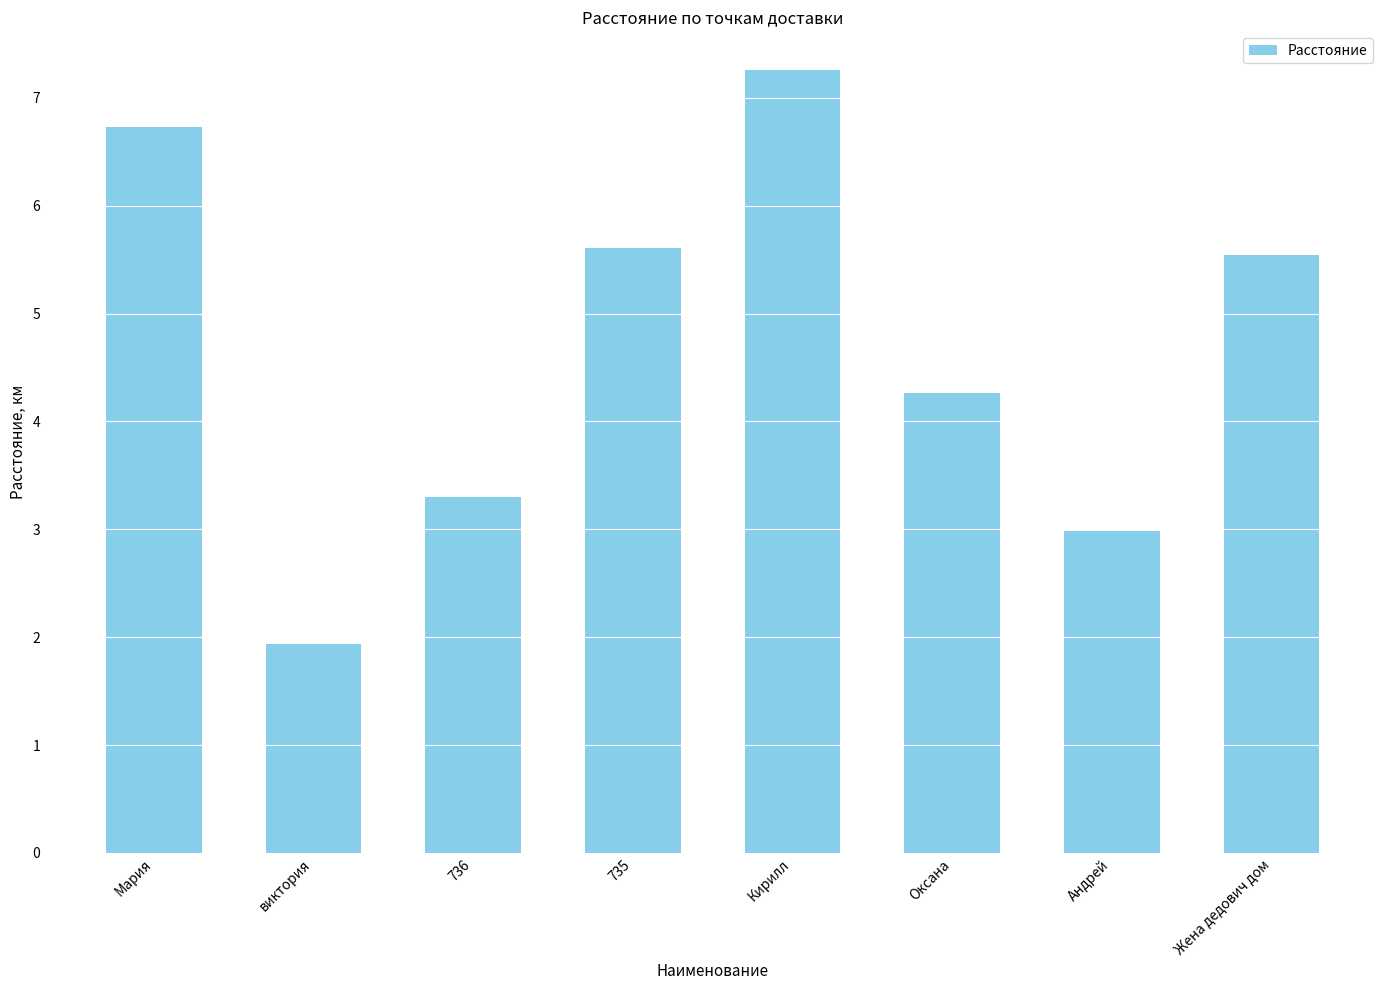

What is the label of the 6th bar from the left?

Оксана